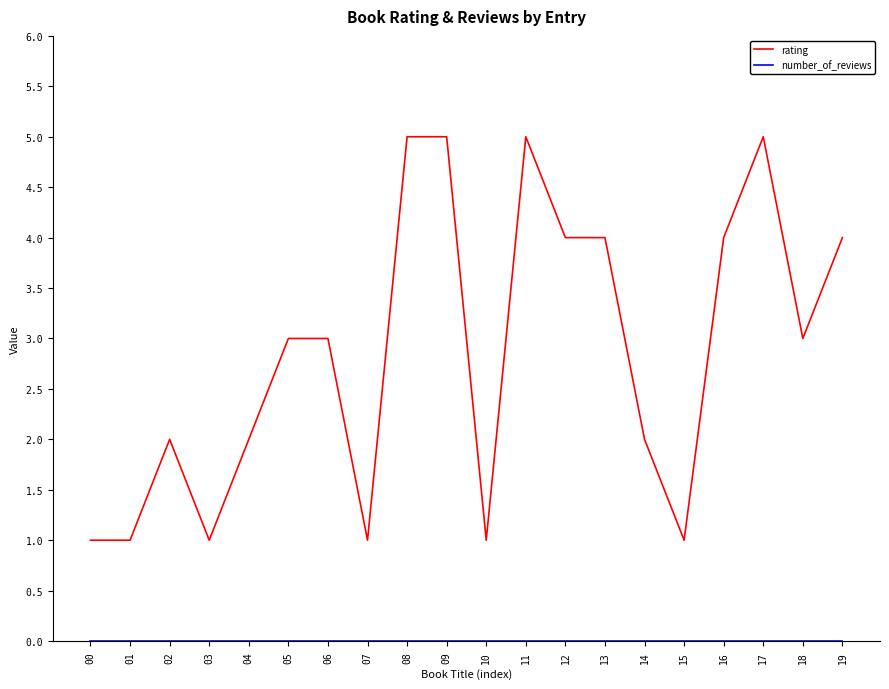

What is the maximum value shown in the chart?

5